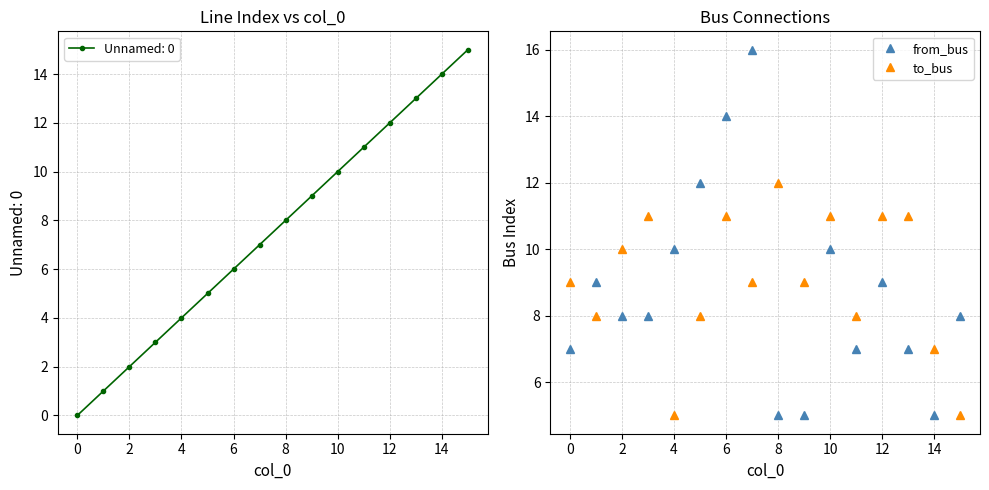

In from_bus, how many points are higher than both neighbors (excluding endpoints)?

4